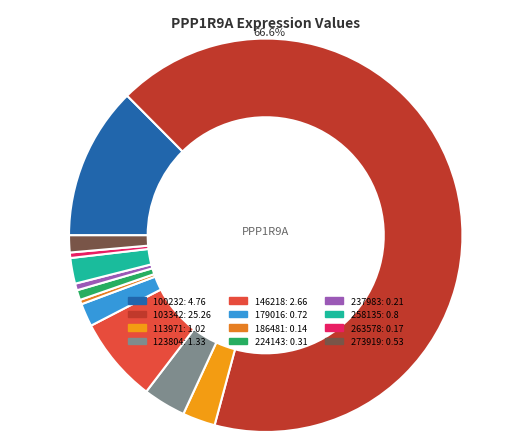

Rank the categories by value from highest to lowest.

103342, 100232, 146218, 123804, 113971, 258135, 179016, 273919, 224143, 237983, 263578, 186481